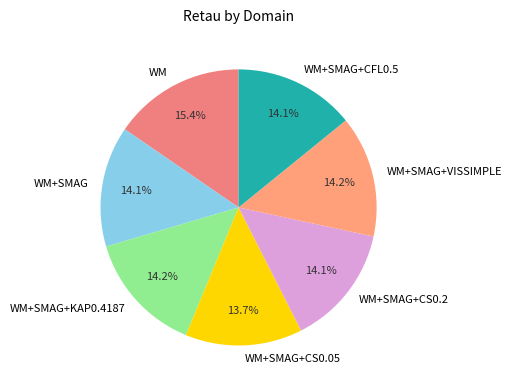

To the nearest percent, what is the difference between the largest and smallest slice percentages?

2%